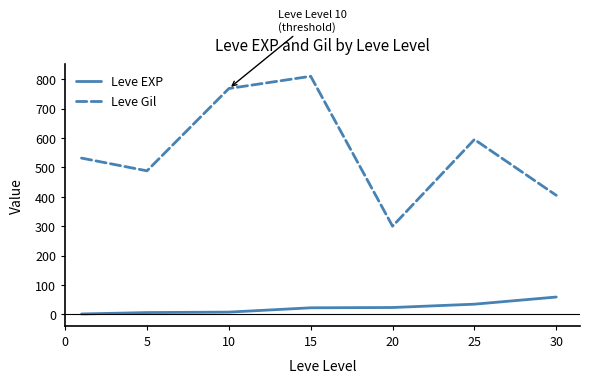

List the series in order of their peak value, lowest first.

Leve EXP, Leve Gil